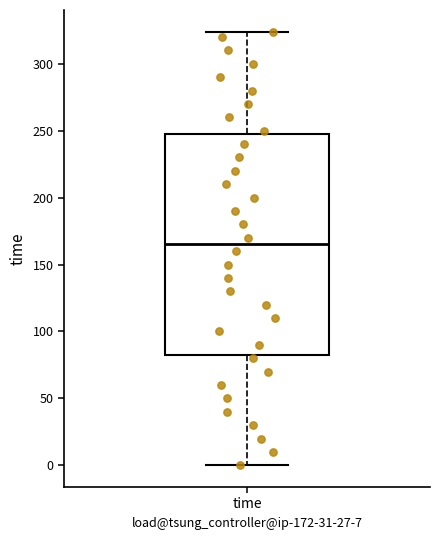

Transcribe this box plot: give where the median line is, the range the box spans, and where the two whiskers end, as read against the y-axis. The values are not printed on the chart, so give them approximately, as read against the axis.

median 165, box 85 to 250, whiskers 0 to 325